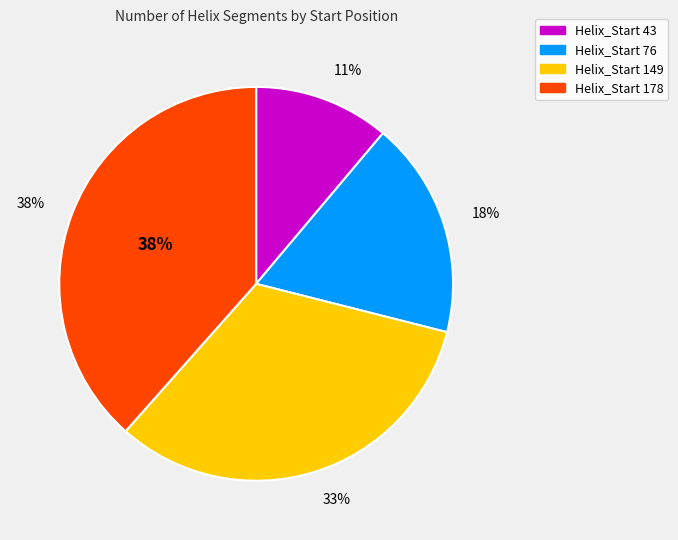

Which has a higher value, 76 or 149?

149